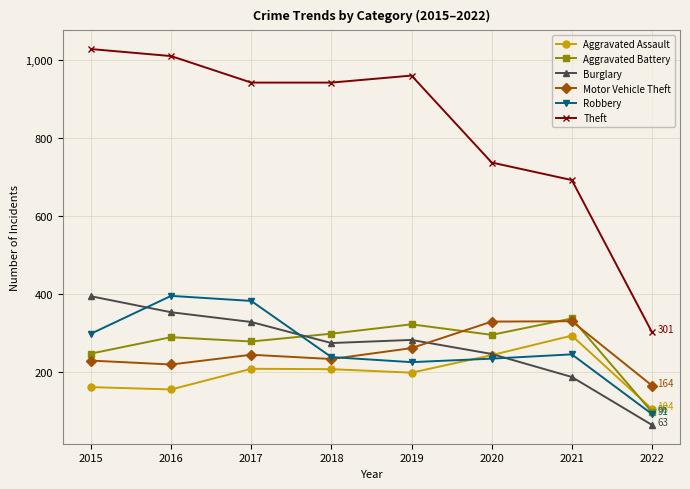

What is the total value across all series at 2018?

2186